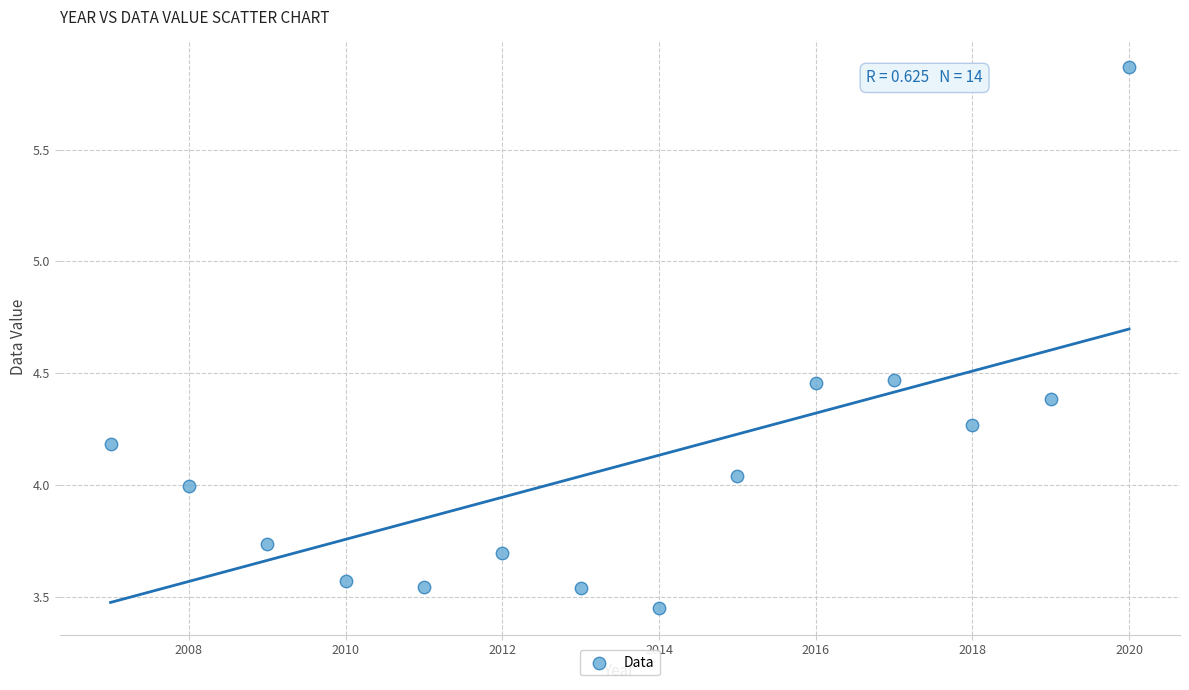

What is the range of Y values (max minus min)?

2.4